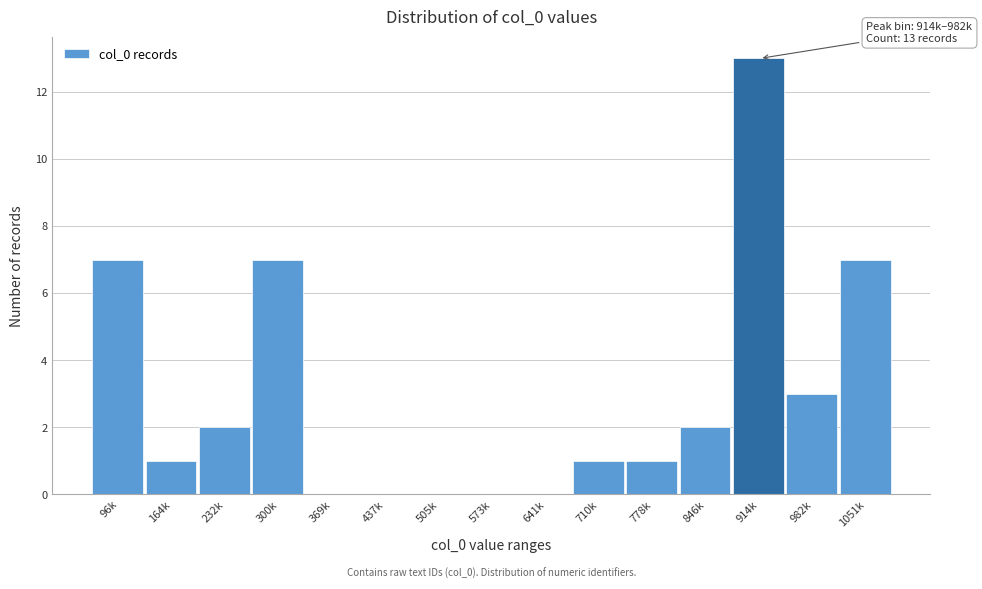

Reading left to right, what are all the values shown in this chart?

96k=7	164k=1	232k=2	300k=7	369k=0	437k=0	505k=0	573k=0	641k=0	710k=1	778k=1	846k=2	914k=13	982k=3	1051k=7